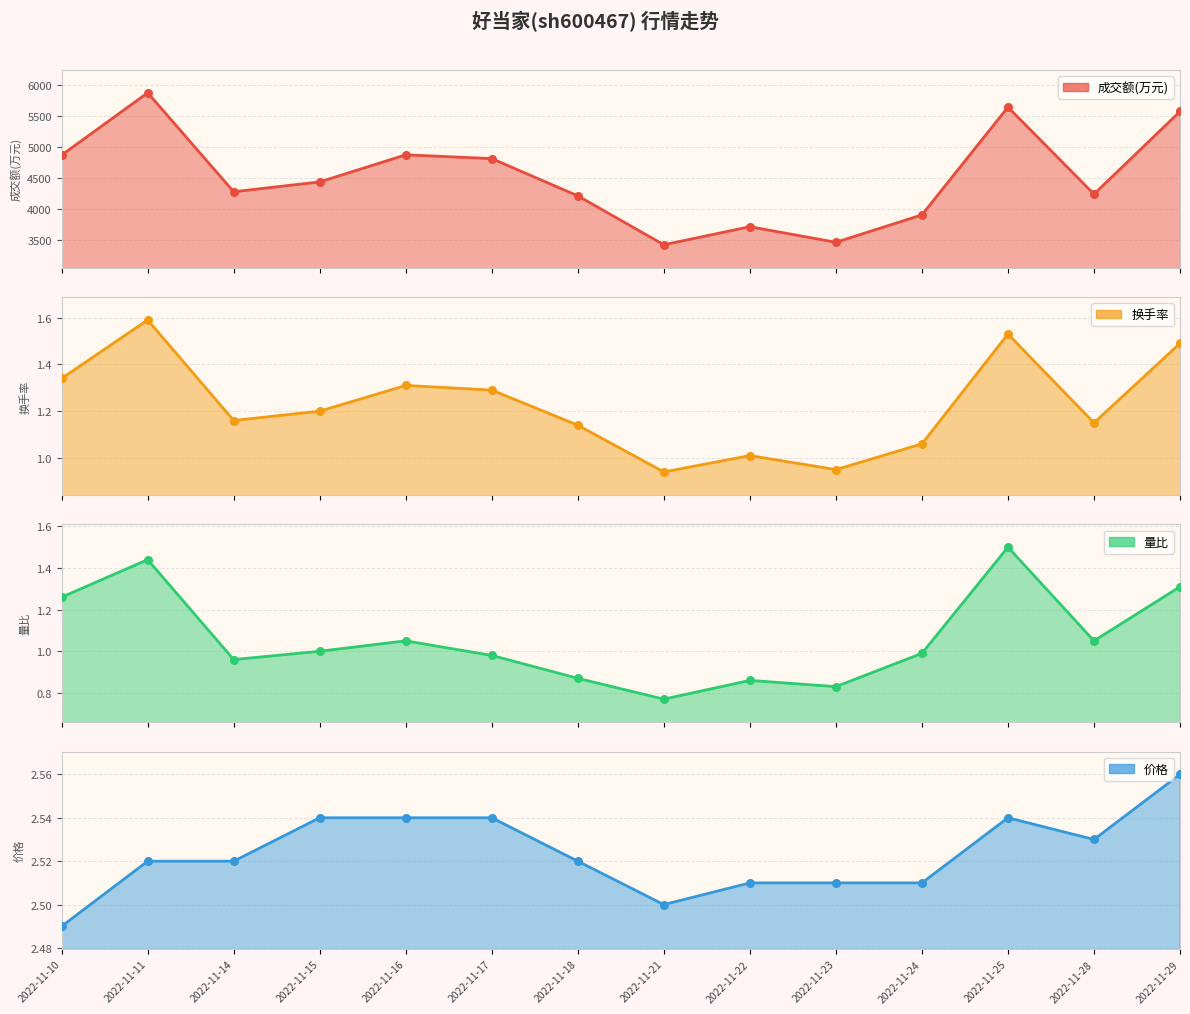

What is the change in value from 2022-11-15 to 2022-11-17?

+376